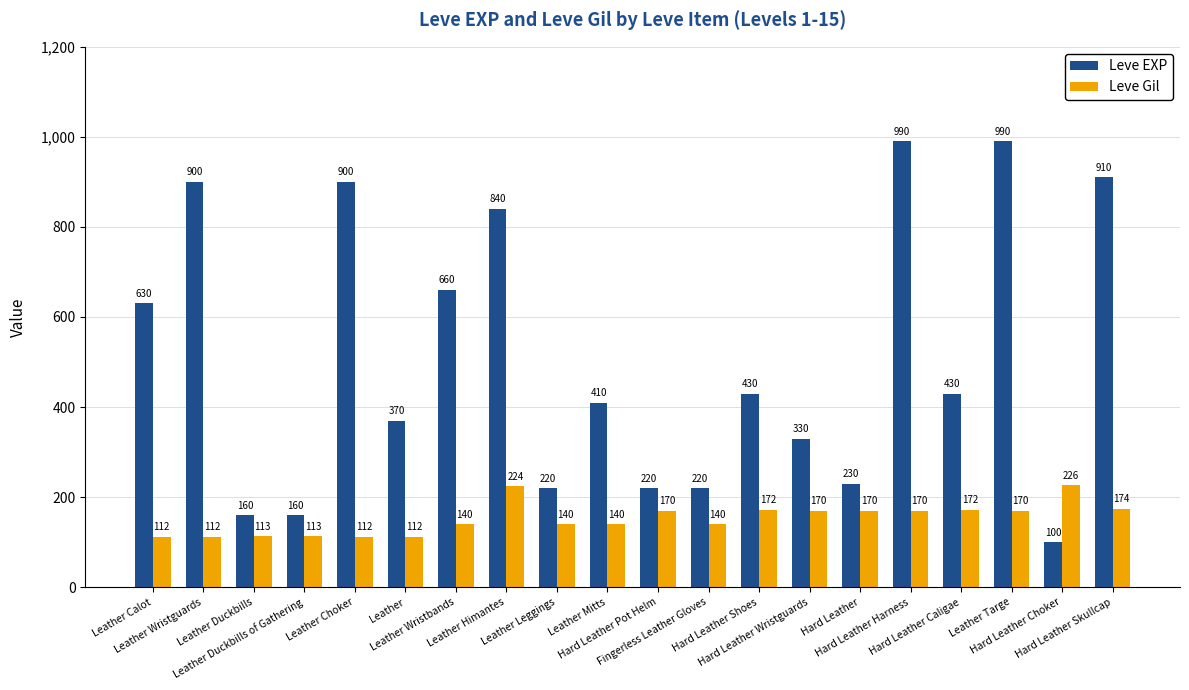

Which series has the largest total across all categories?

Leve EXP